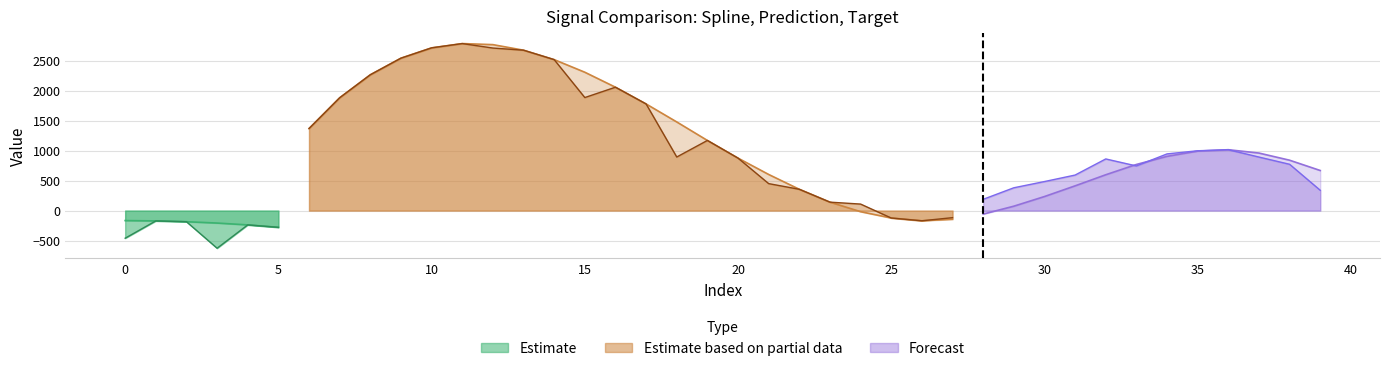

How many distinct data groups are displayed?

3